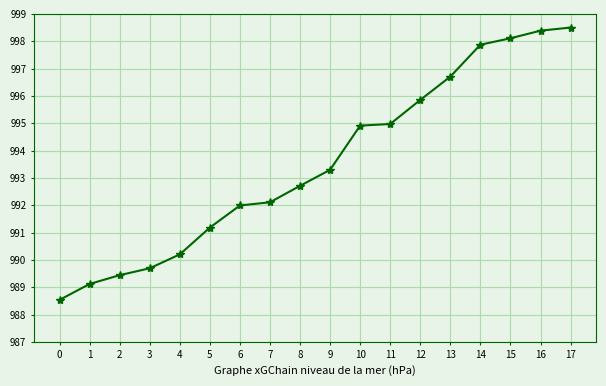

Does the chart display data point markers on the line(s)?

Yes